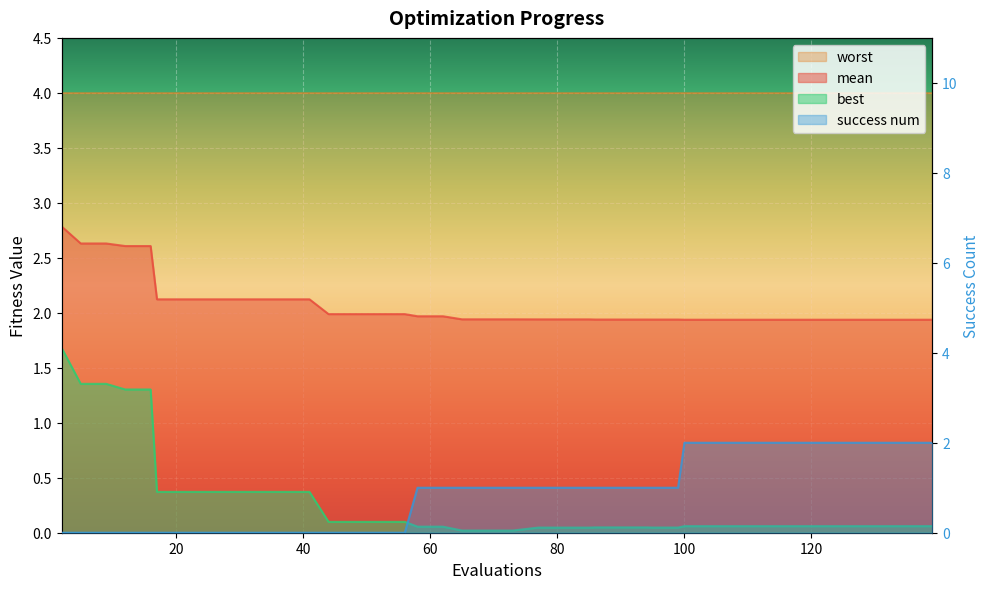

The value of success num at 52 is 0.0. True or false?

True